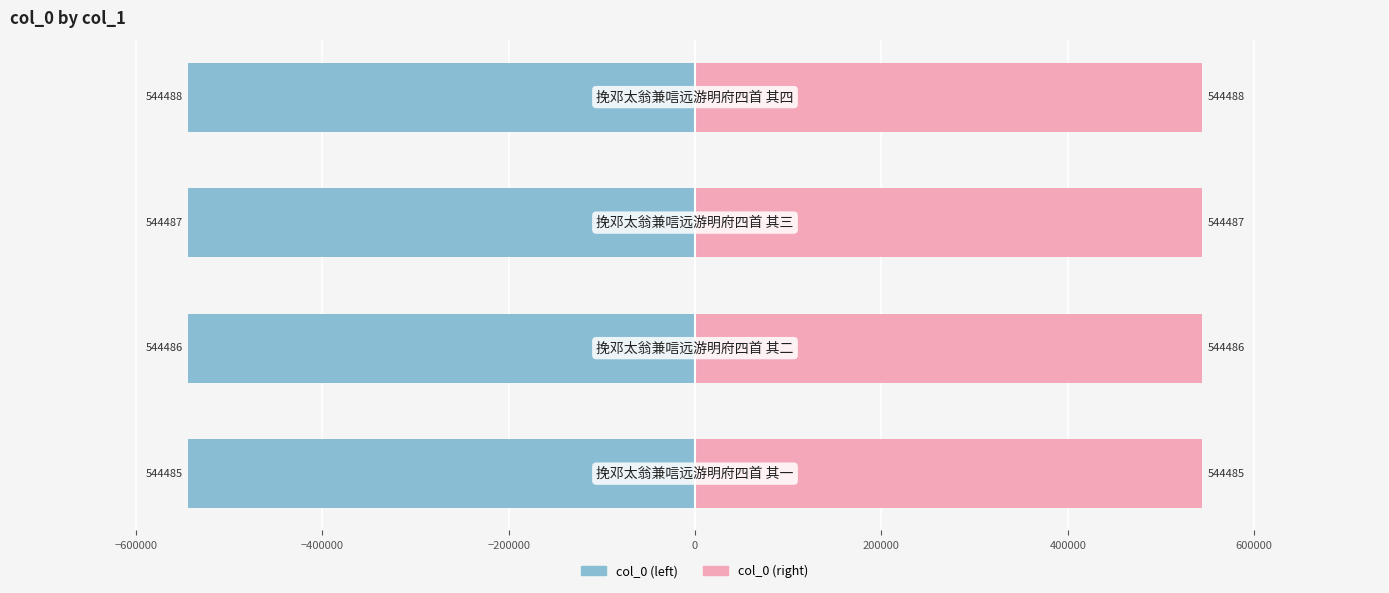

List the series in order of their peak value, highest first.

col_0 (right), col_0 (left)